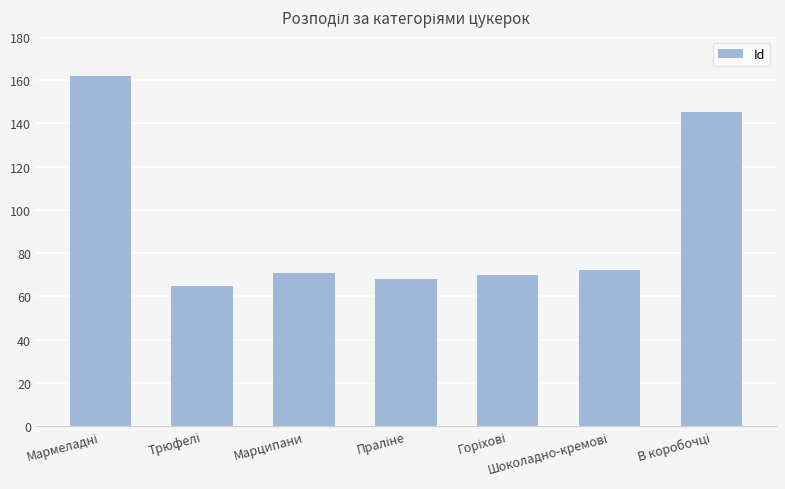

What is the sum of all values?

653